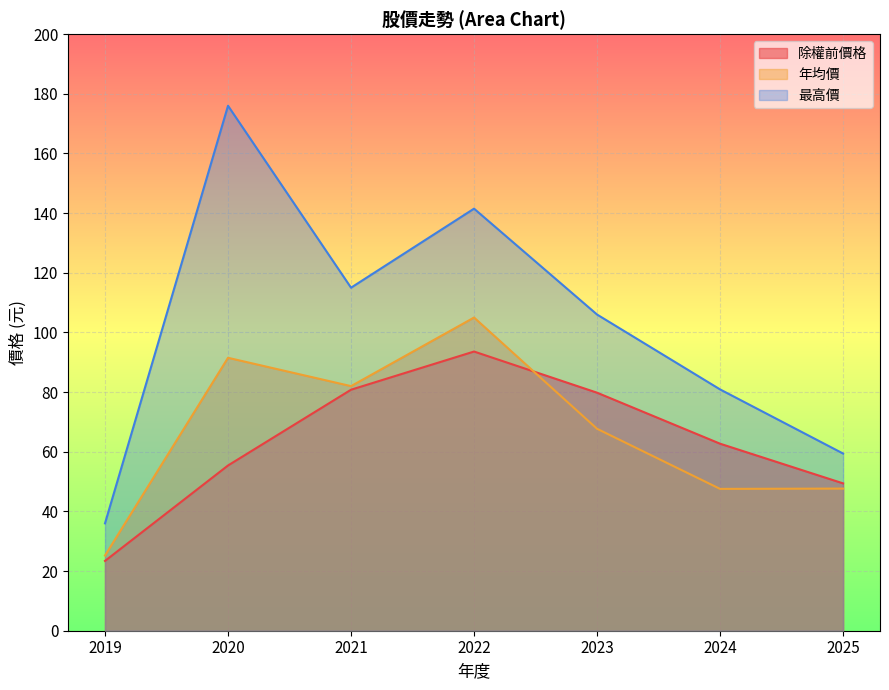

How many interior local peaks does the 除權前價格 series have?

1